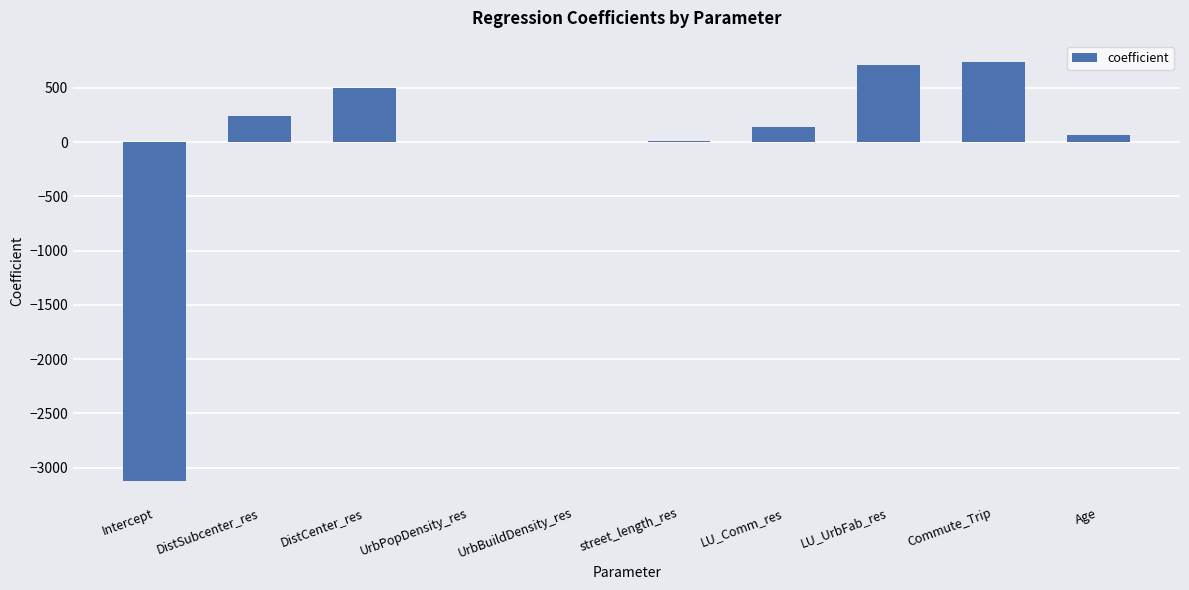

What is the greatest value displayed?

742.6